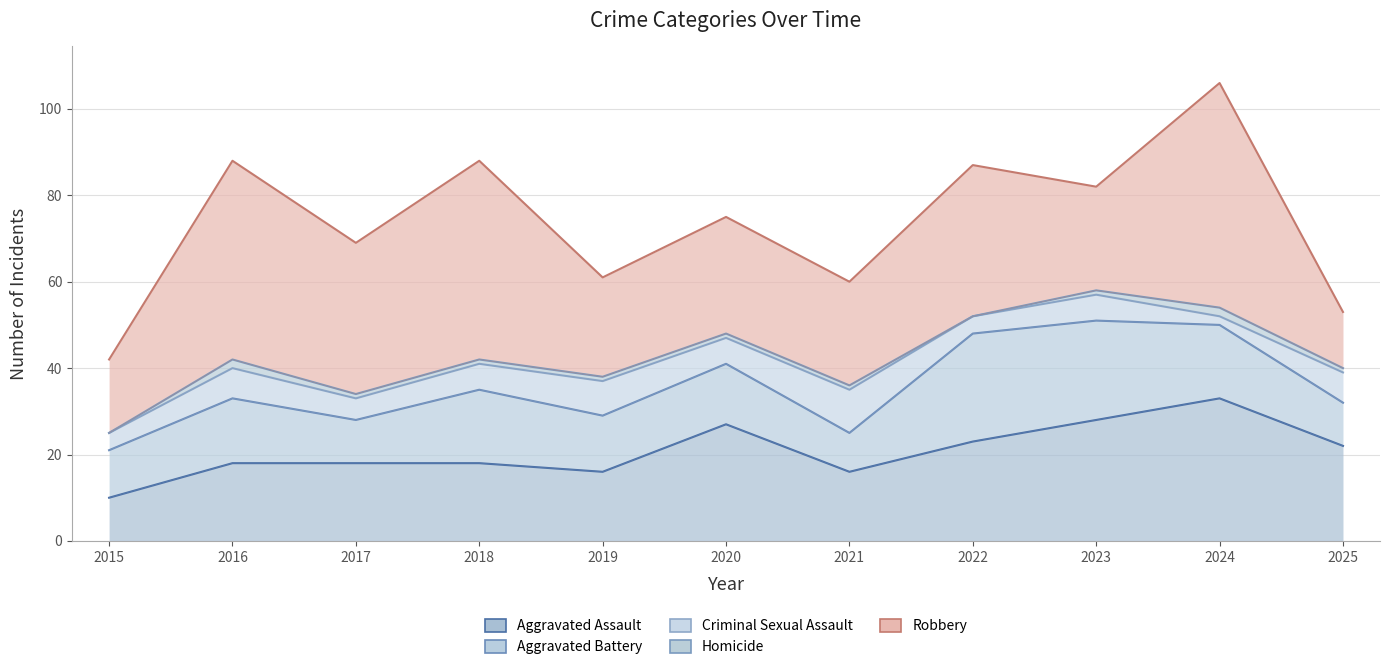

Which has a higher value, 2024 or 2015?

2024